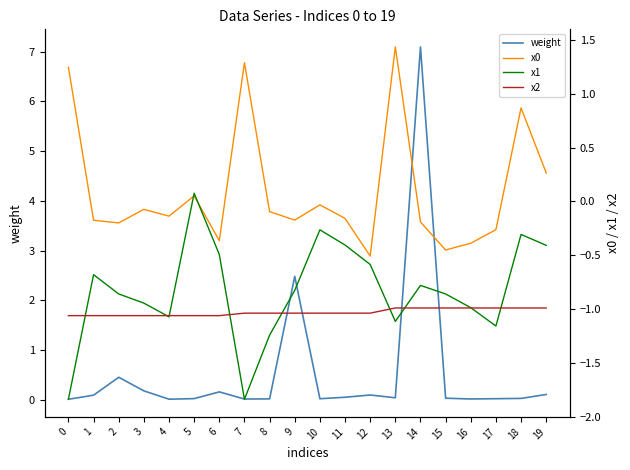

How many intersections are there between x1 and x0?

2